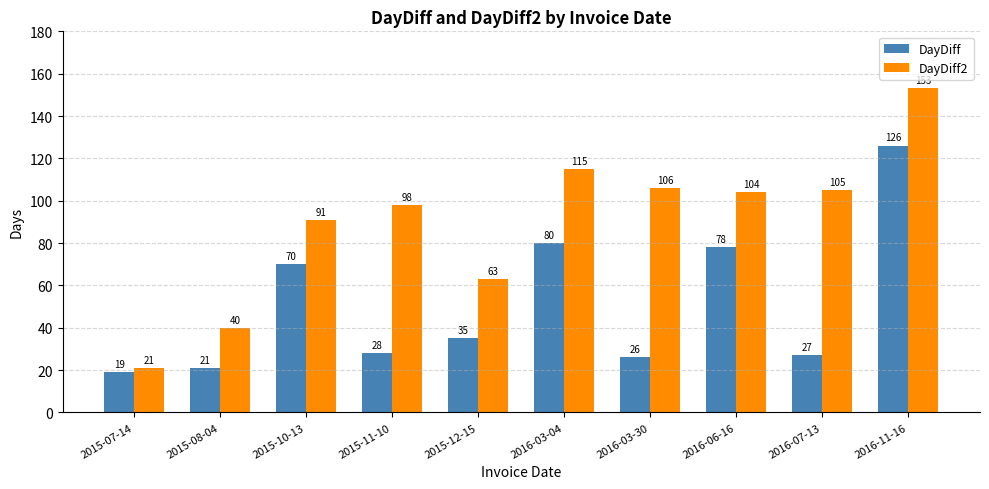

At 2016-11-16, list the series in order from smallest to largest.

DayDiff, DayDiff2